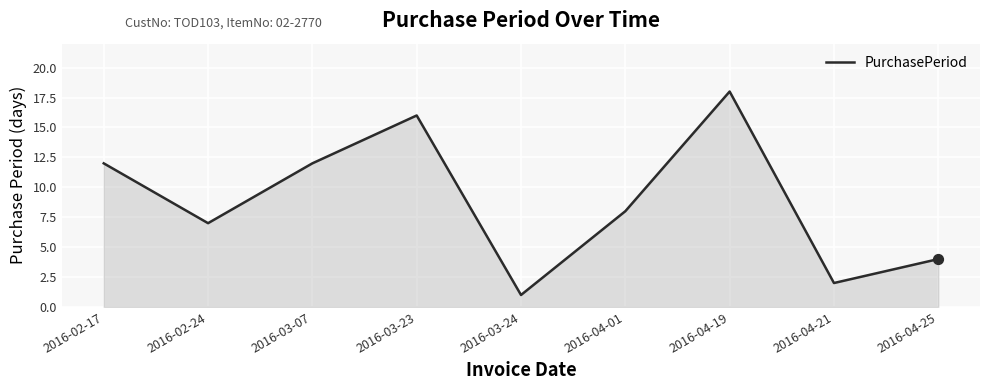

What is the change in value from 2016-03-07 to 2016-04-25?

-8